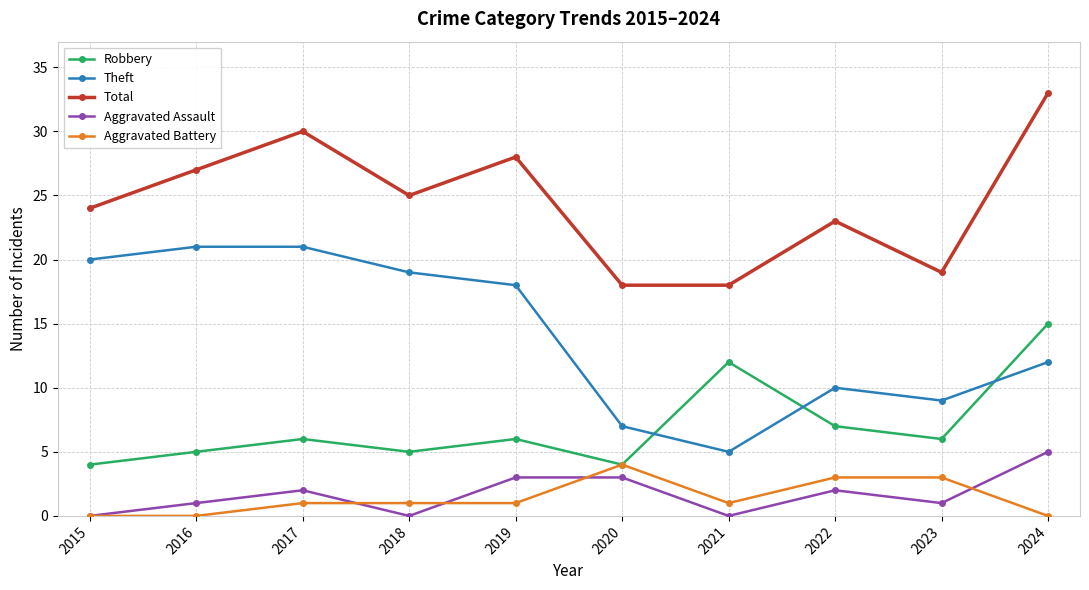

The Aggravated Assault series shows 5 at 2024. True or false?

True